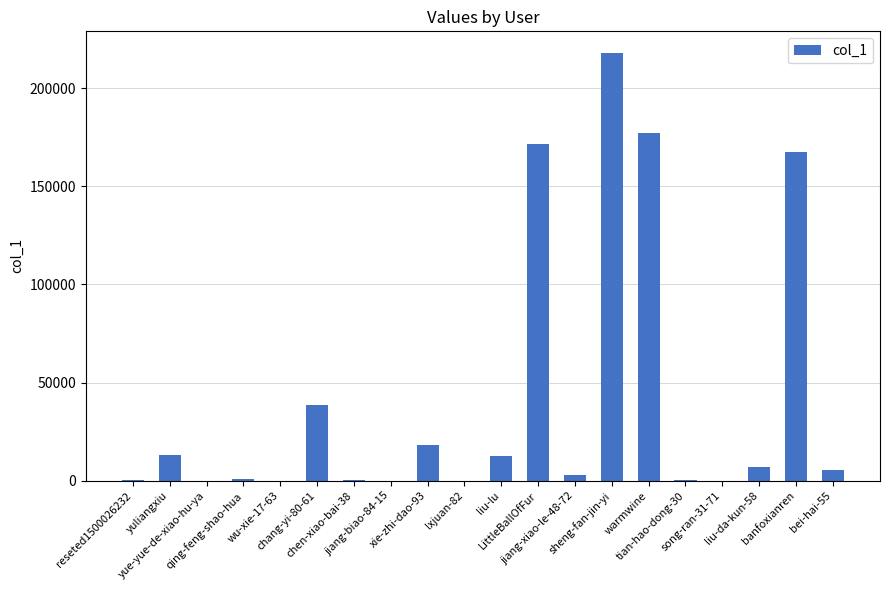

What is the change in value from chen-xiao-bai-38 to jiang-xiao-le-48-72?

+2543